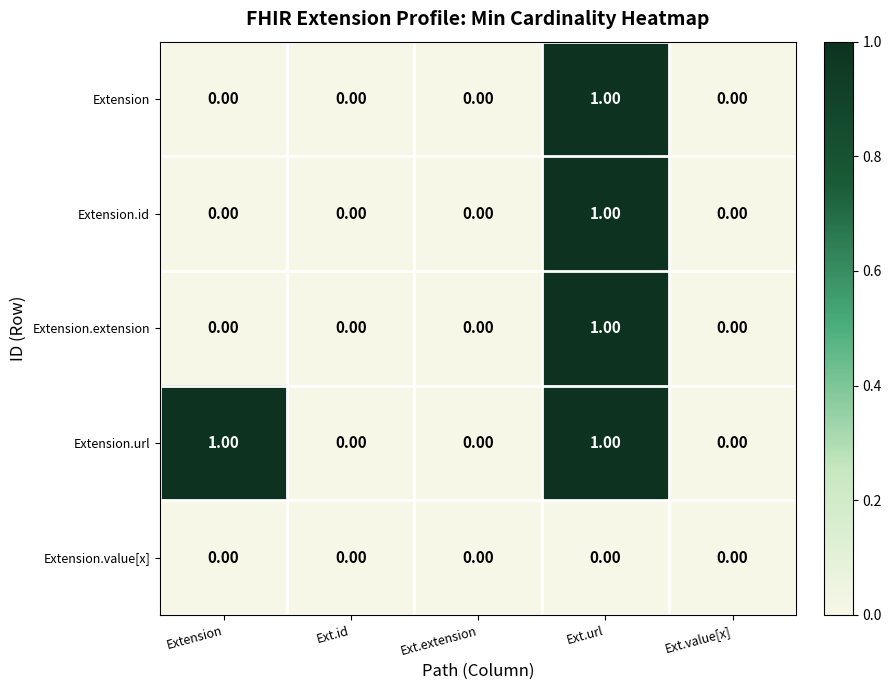

At which category is the sum across all series the highest?

Ext.url